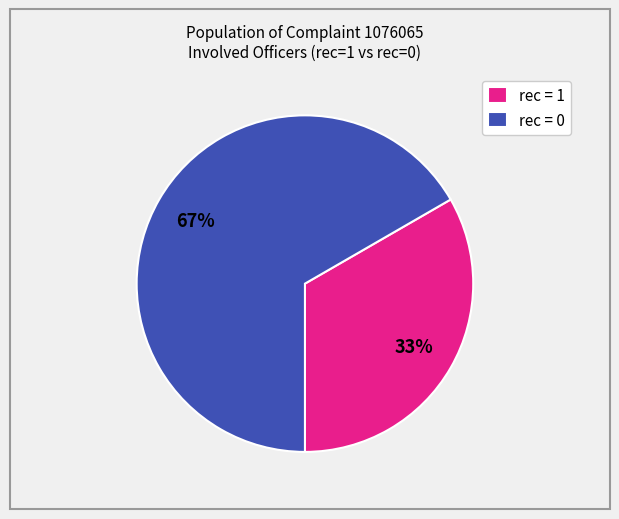

To the nearest percent, what is the average slice percentage?

50%